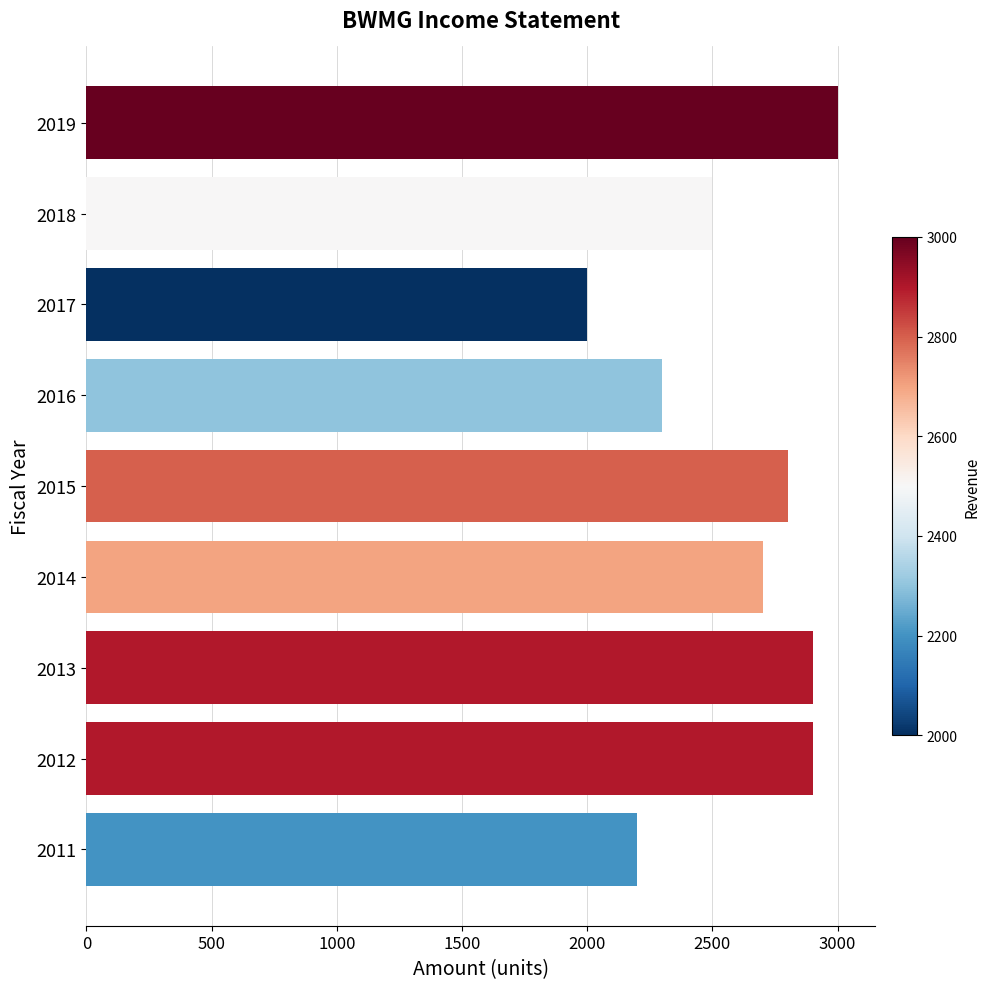

Reading top to bottom, extract all data points from this chart.

3000	2500	2000	2300	2800	2700	2900	2900	2200